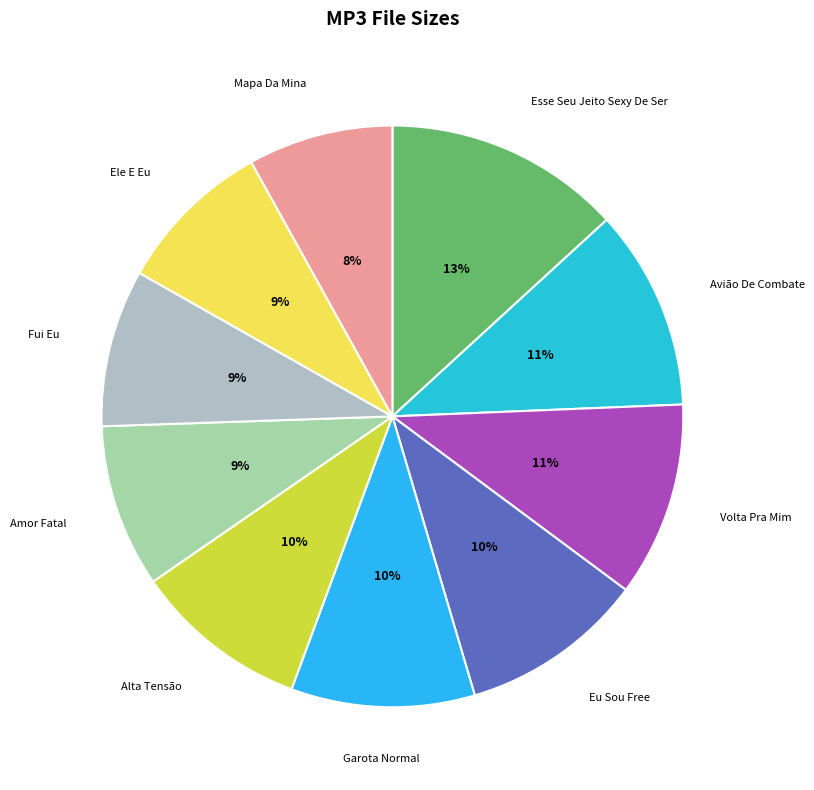

Is it true that Garota Normal is 10% of the pie?

True